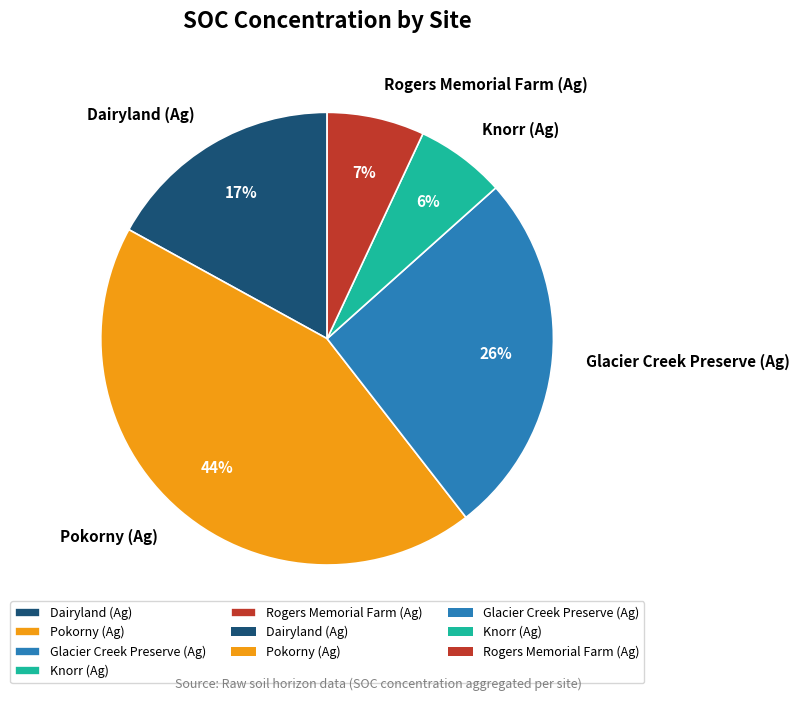

What percentage is the Glacier Creek Preserve (Ag) slice, to the nearest percent?

26%